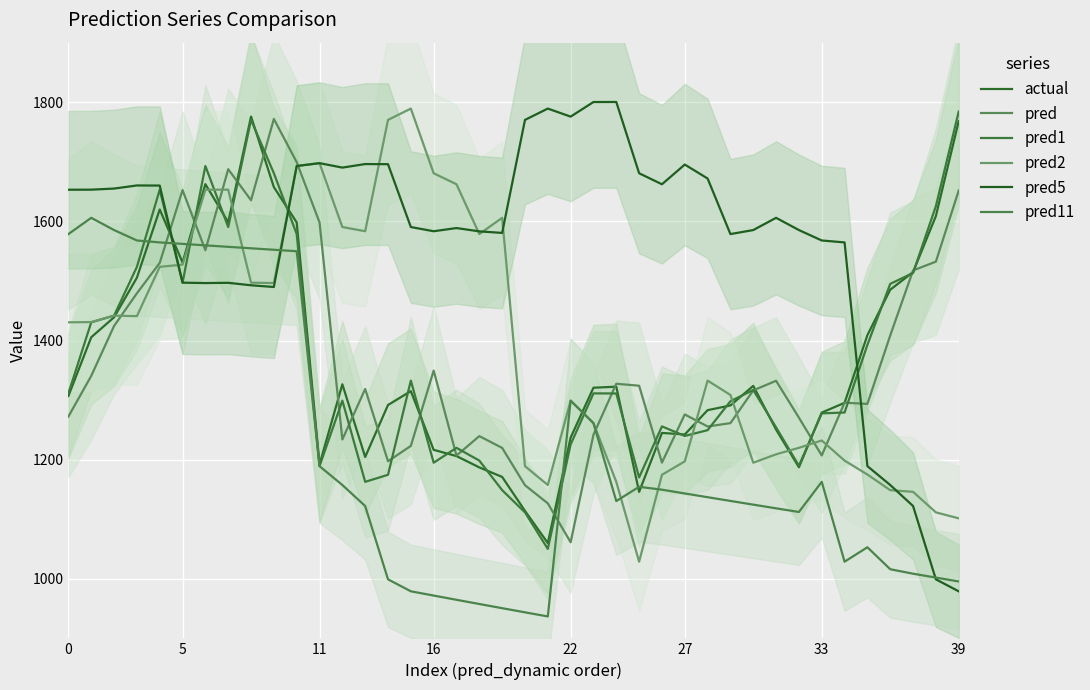

Rank the series at 22 from highest to lowest value.

pred5, pred1, actual, pred11, pred, pred2